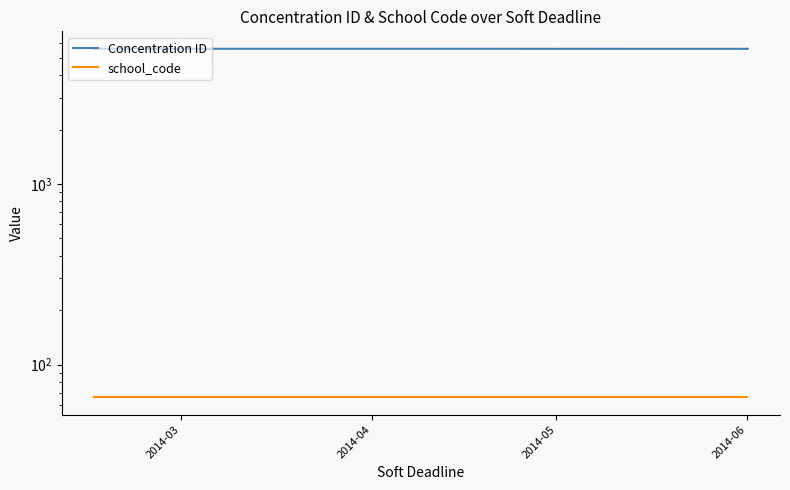

Reading left to right, list all the values displayed in this chart.

Concentration ID: 5591	5593	5592	5594	5595	5597	5596	5598	5591	5593	5592	5594	5595	5591	5593	5592	5594	5595
school_code: 66	66	66	66	66	66	66	66	66	66	66	66	66	66	66	66	66	66